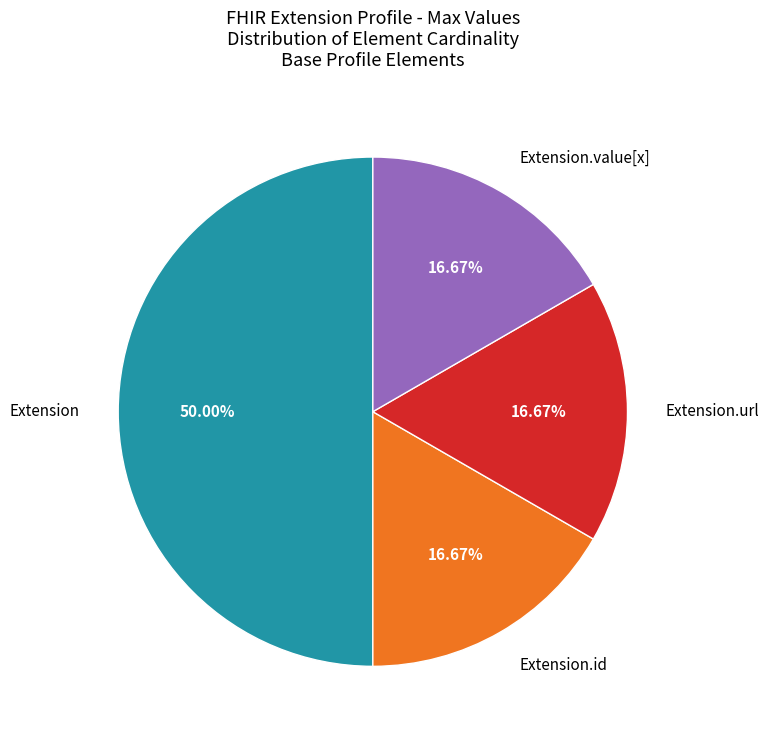

What is the largest slice in the pie chart?

Extension